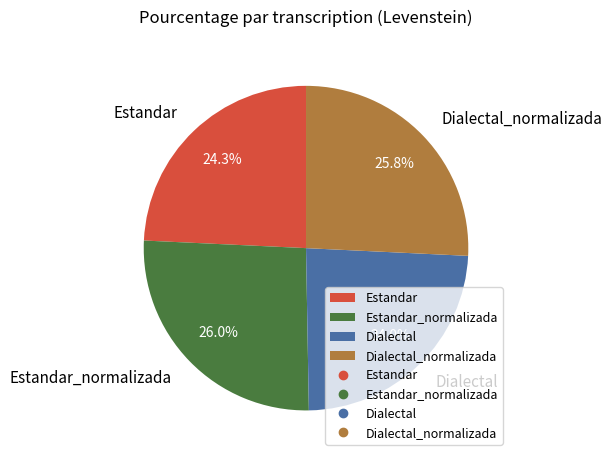

Does any single category account for the majority?

No